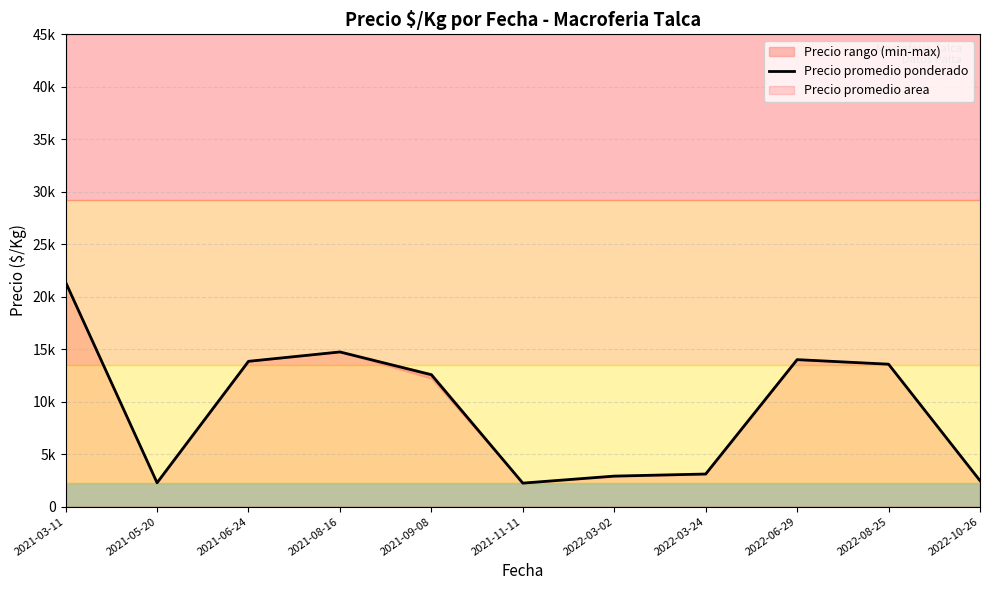

Reading right to left, what are all the values shown in this chart?

2022-10-26=2466.7	2022-08-25=13566.7	2022-06-29=14000.0	2022-03-24=3100.0	2022-03-02=2901.5	2021-11-11=2233.3	2021-09-08=12562.2	2021-08-16=14733.3	2021-06-24=13840.0	2021-05-20=2266.7	2021-03-11=21375.0